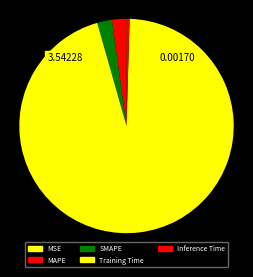

Which slice is the largest?

Training Time